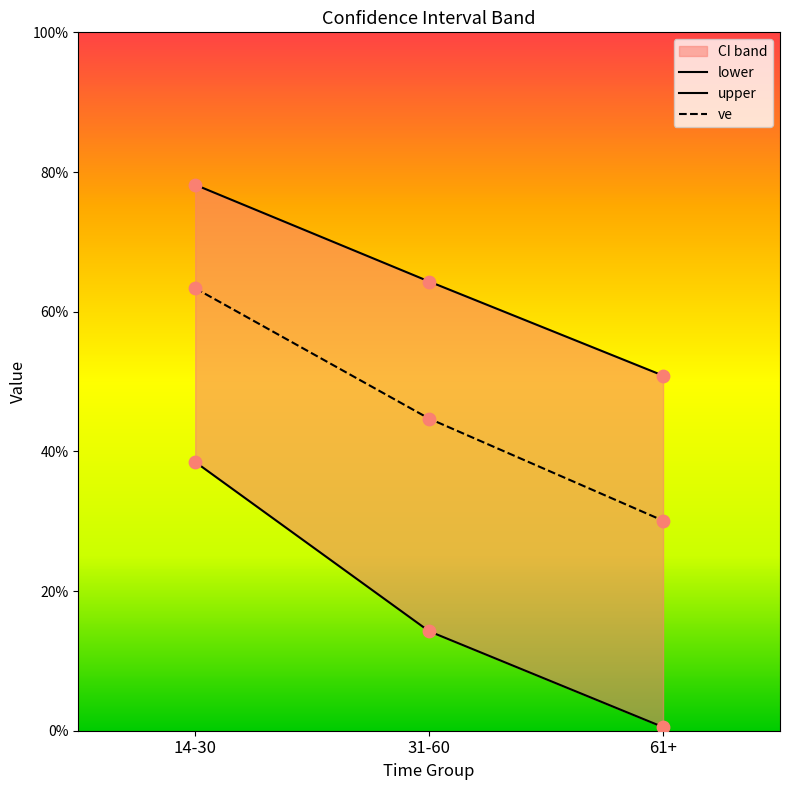

Is the value of upper at 14-30 greater than the value of ve at 31-60?

Yes